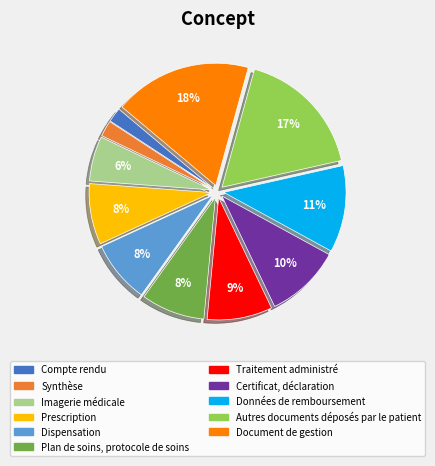

Which has a higher value, Certificat, déclaration or Plan de soins, protocole de soins?

Certificat, déclaration